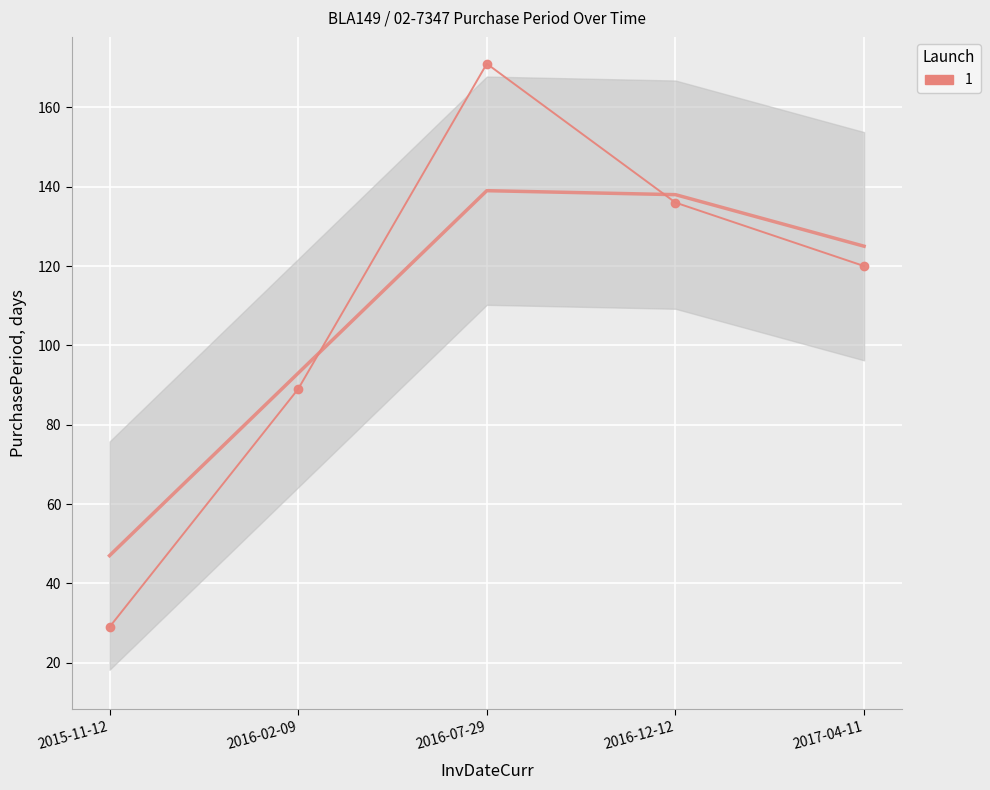

The value at 2016-02-09 is 125. True or false?

False